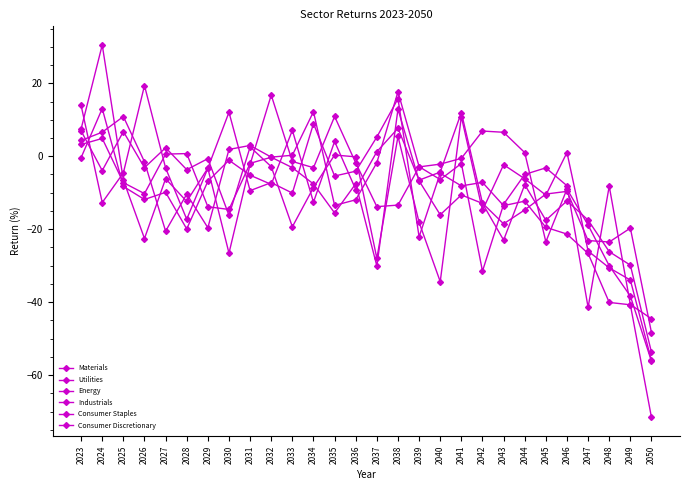

How many distinct data groups are displayed?

6